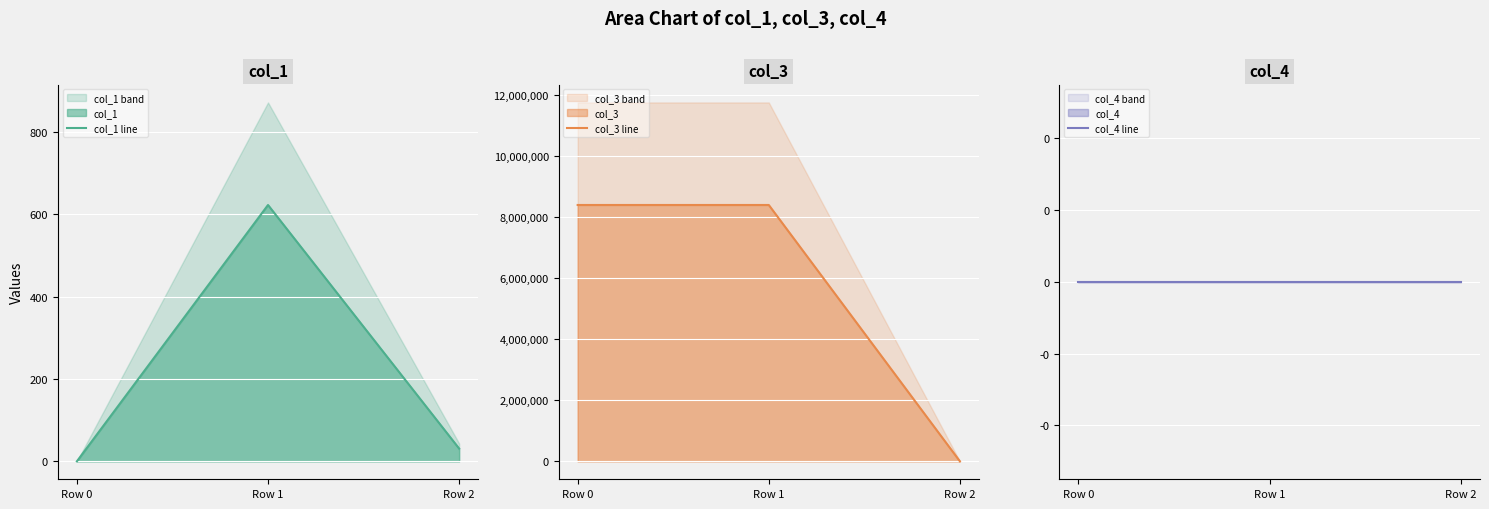

How many lines are shown in the chart?

3